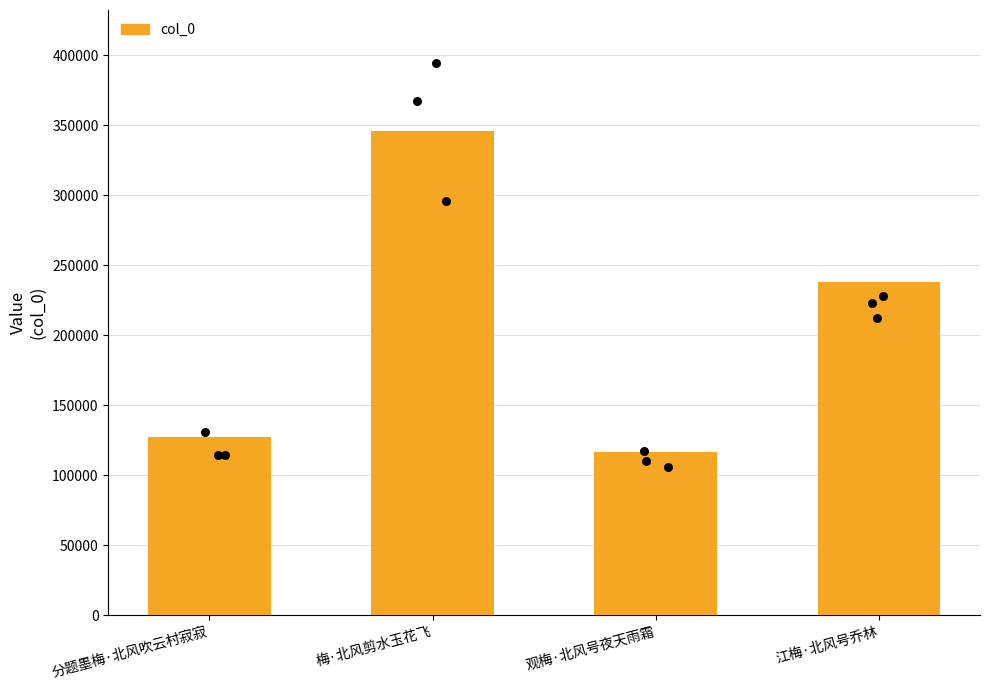

What is the change in value from 观梅·北风号夜天雨霜 to 江梅·北风号乔林?

+120984